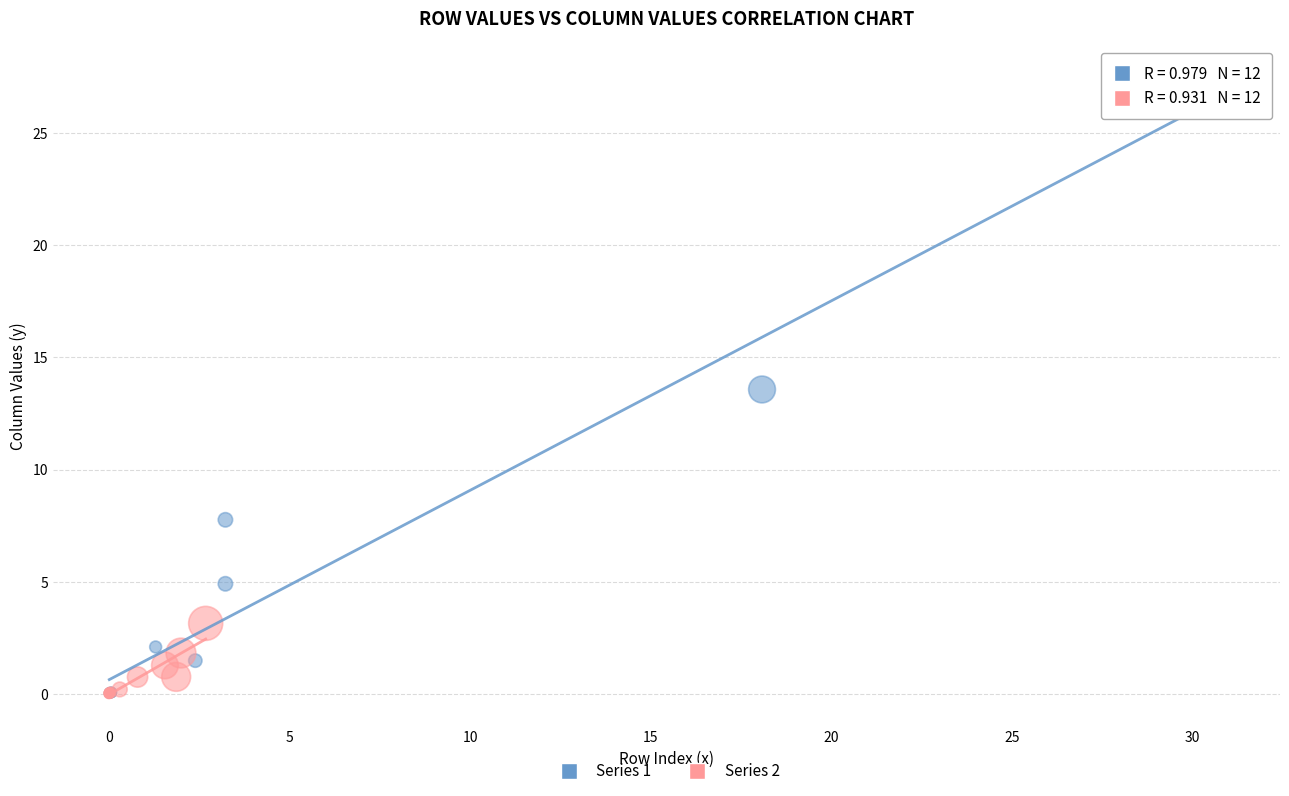

What are all the series names shown in the legend?

Series 1, Series 2